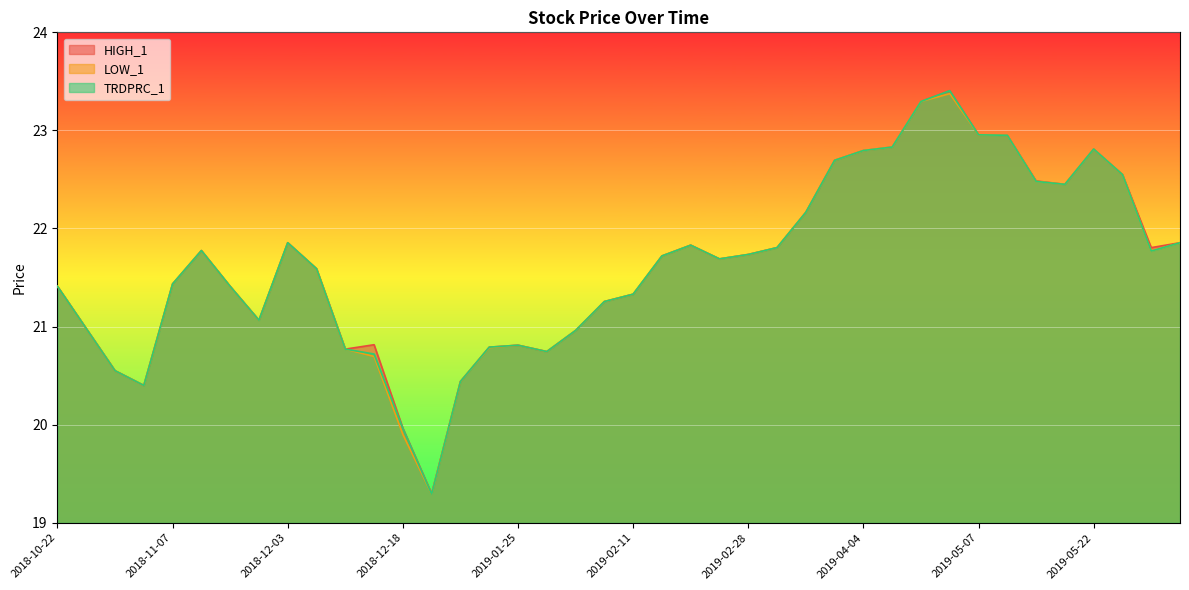

The value of TRDPRC_1 at 2019-02-11 is 21.3. True or false?

True